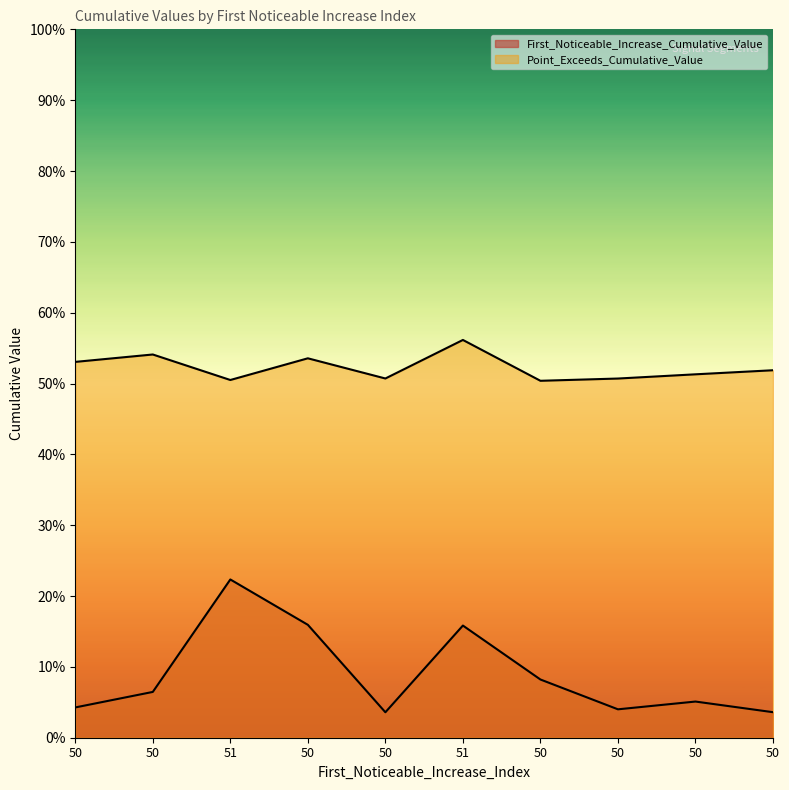

List the series in order of their overall mean, highest first.

Point_Exceeds_Cumulative_Value, First_Noticeable_Increase_Cumulative_Value